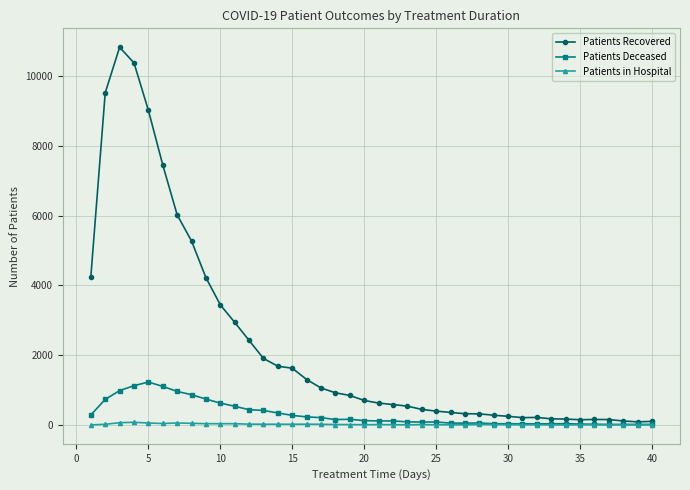

At how many categories does at least one series exceed 2645?

11